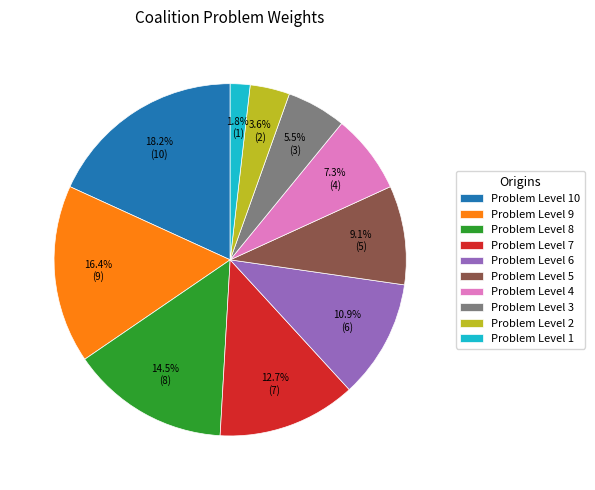

Which slice is the smallest?

Problem Level 1